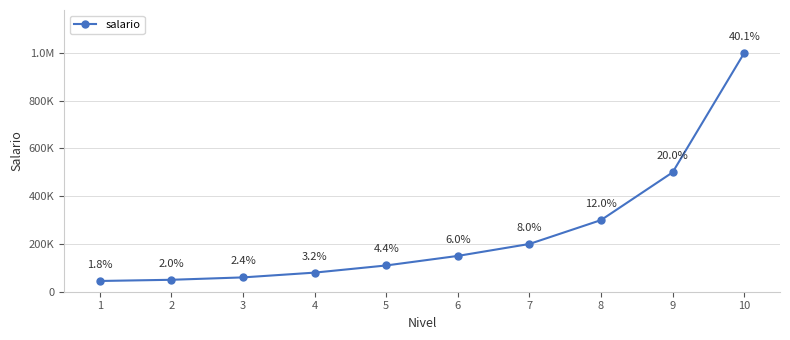

How many data points are less than 150000?

5